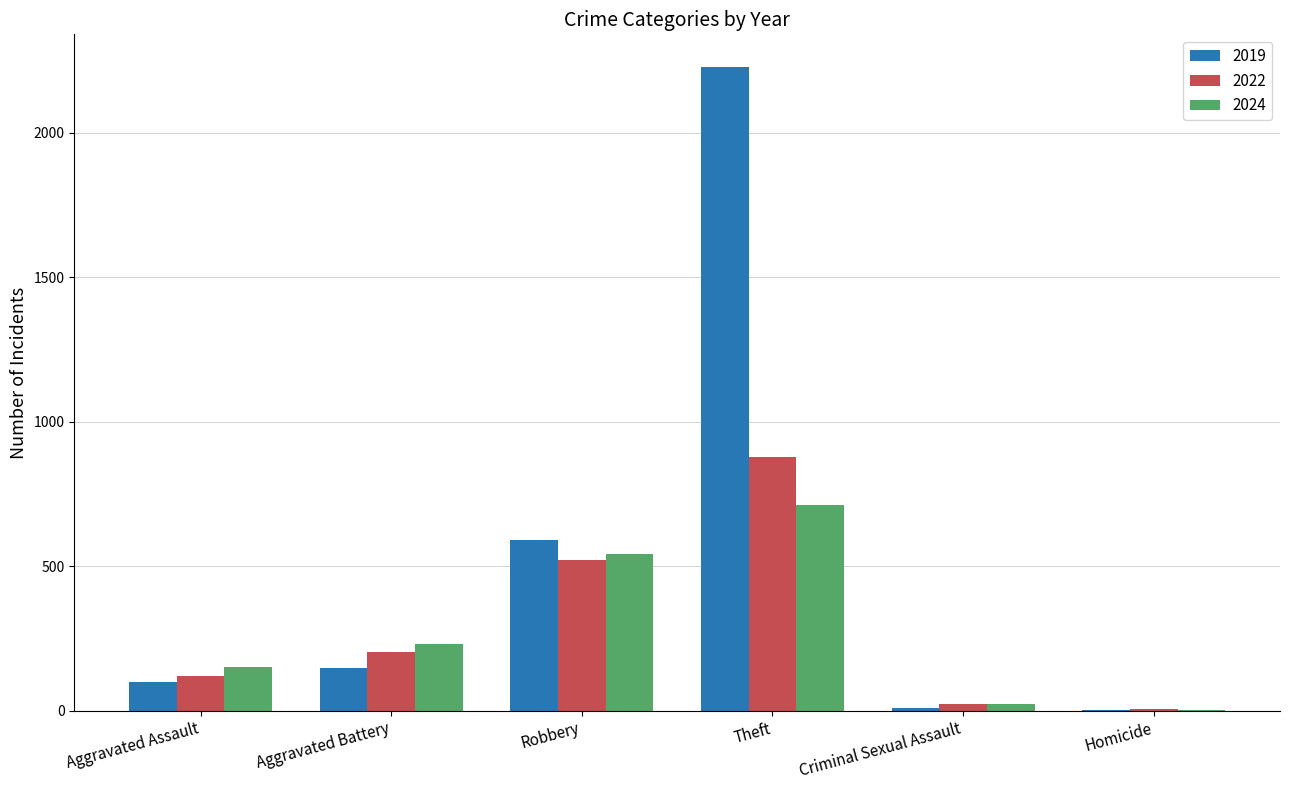

Is the value of 2019 at Aggravated Assault greater than the value of 2022 at Aggravated Battery?

No